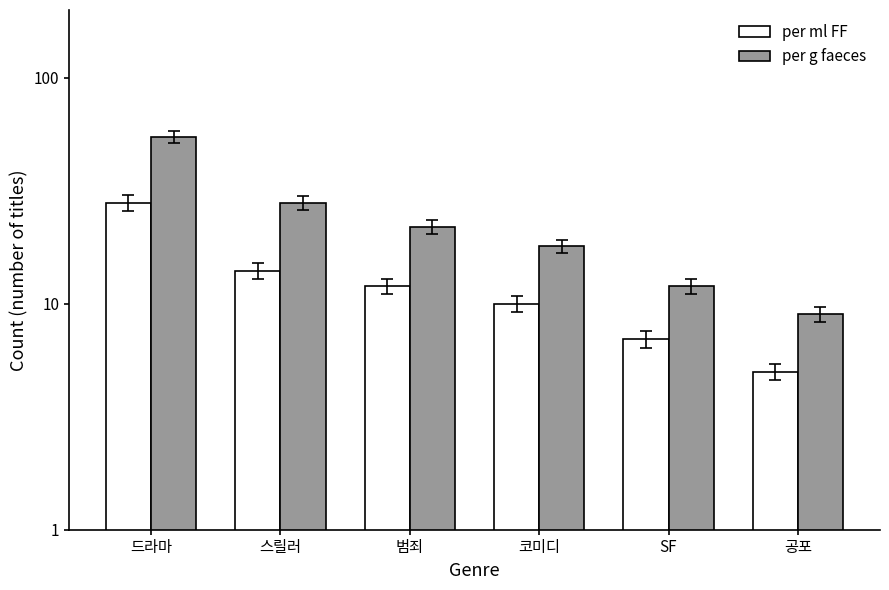

The per g faeces series shows 7 at 스릴러. True or false?

False